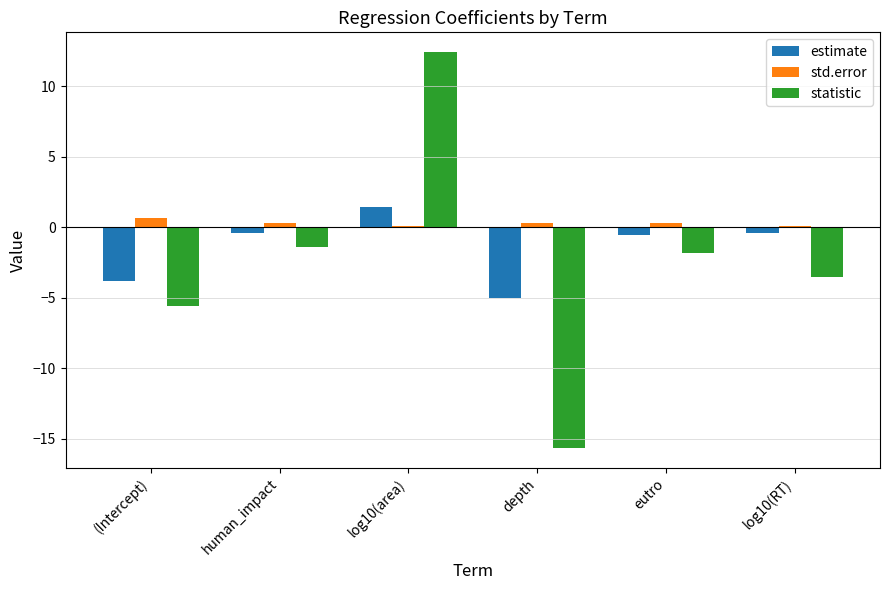

True or false: estimate has a value of -5.1 at (Intercept).

False